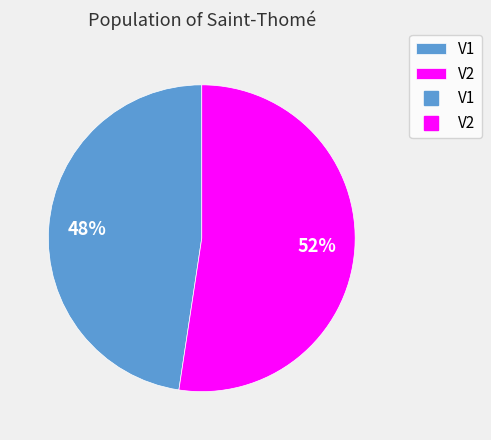

To the nearest percent, what is the average slice percentage?

50%